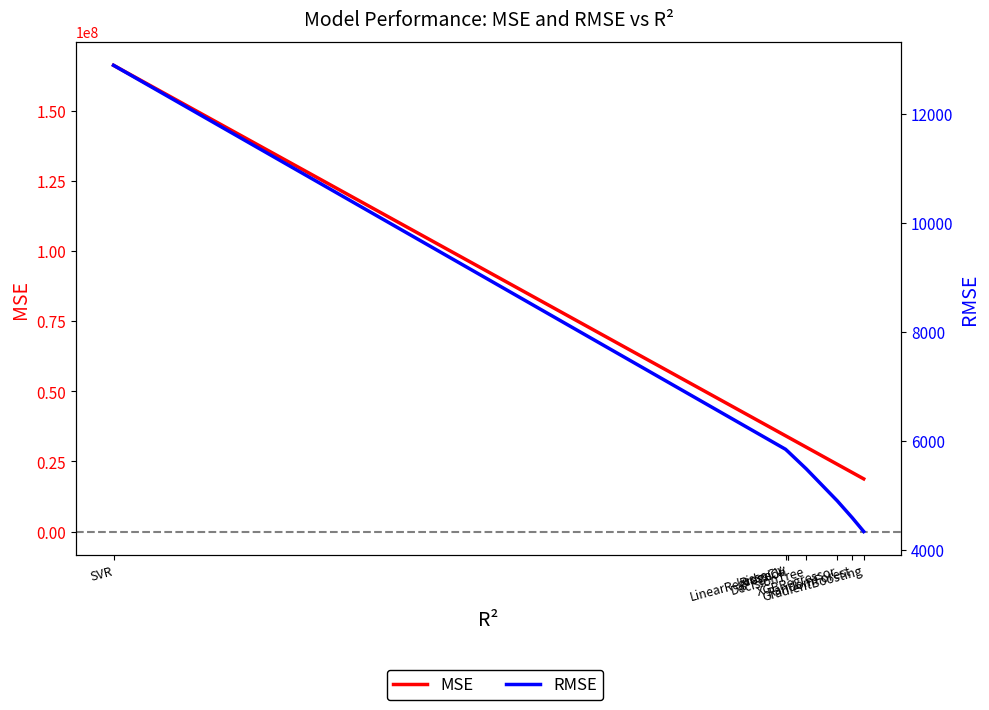

Is the value of MSE at RandomForest greater than the value of RMSE at RandomForest?

Yes